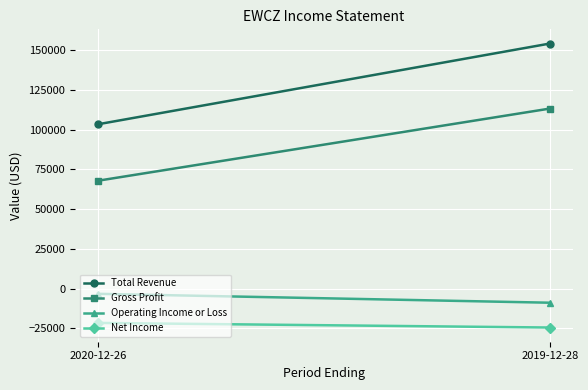

Reading right to left, what are all the values shown in this chart?

Total Revenue: 154200	103400
Gross Profit: 113300	67900
Operating Income or Loss: -8800	-3200
Net Income: -24400	-21500